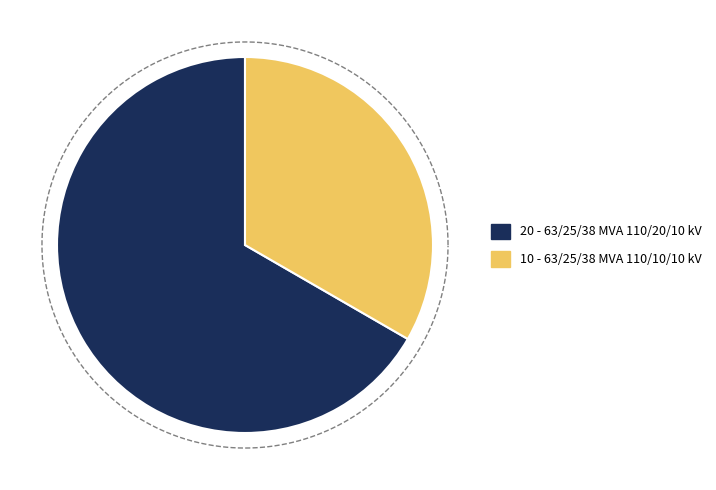

What is the largest slice in the pie chart?

63/25/38 MVA 110/20/10 kV